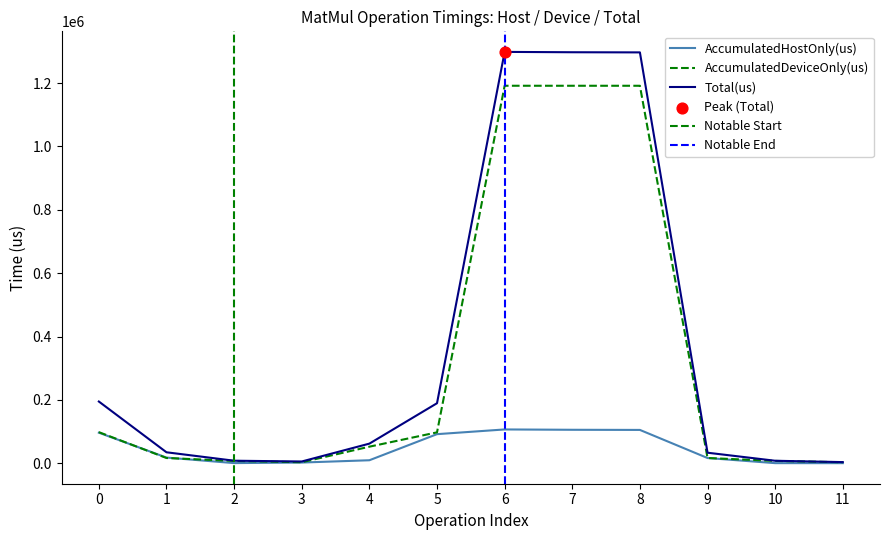

Which series has the largest total across all categories?

Total(us)